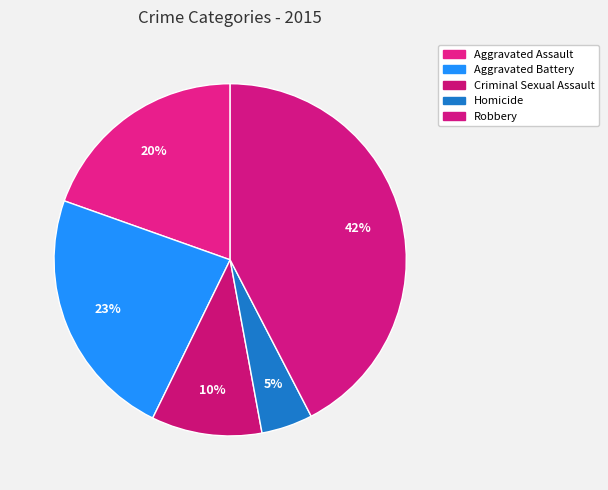

Which slice is the largest?

Robbery